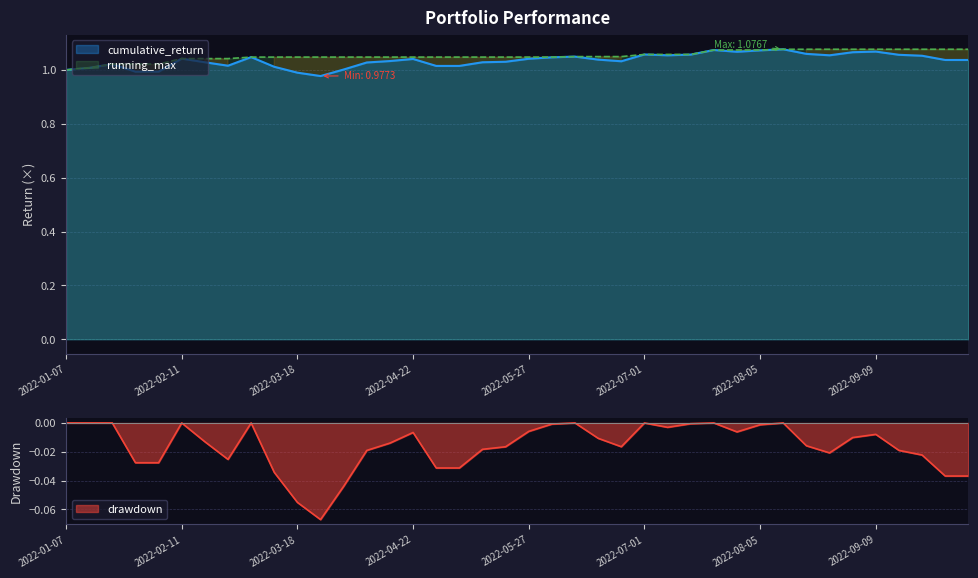

True or false: running_max has a value of 1.1 at 2022-10-07.

True